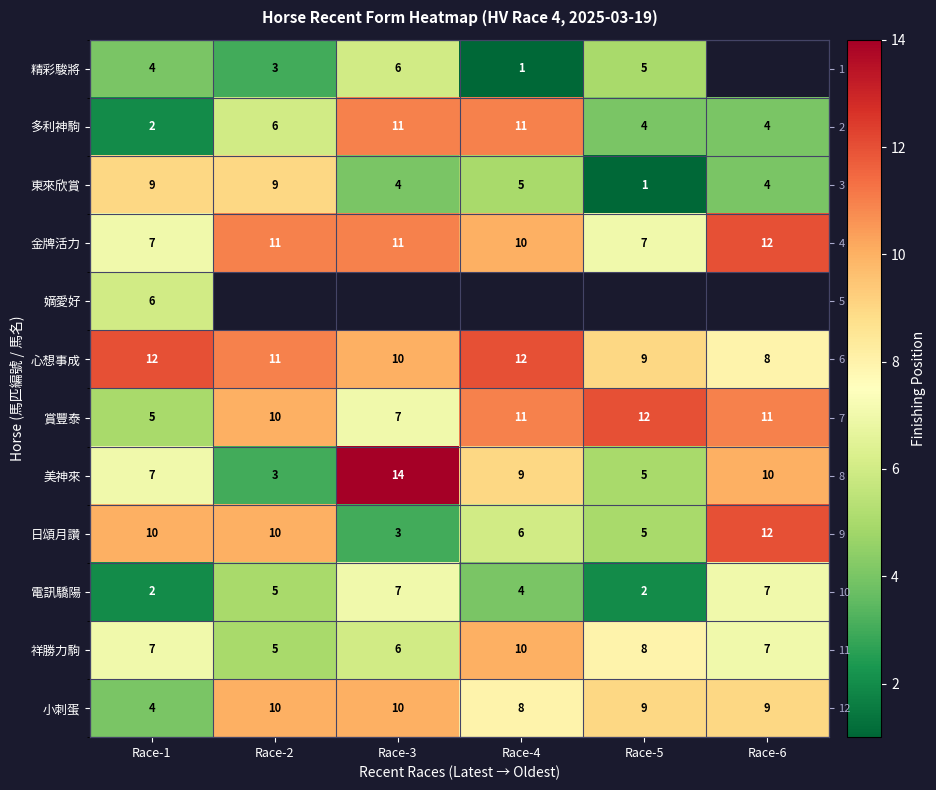

At how many categories does at least one series exceed 1?

6